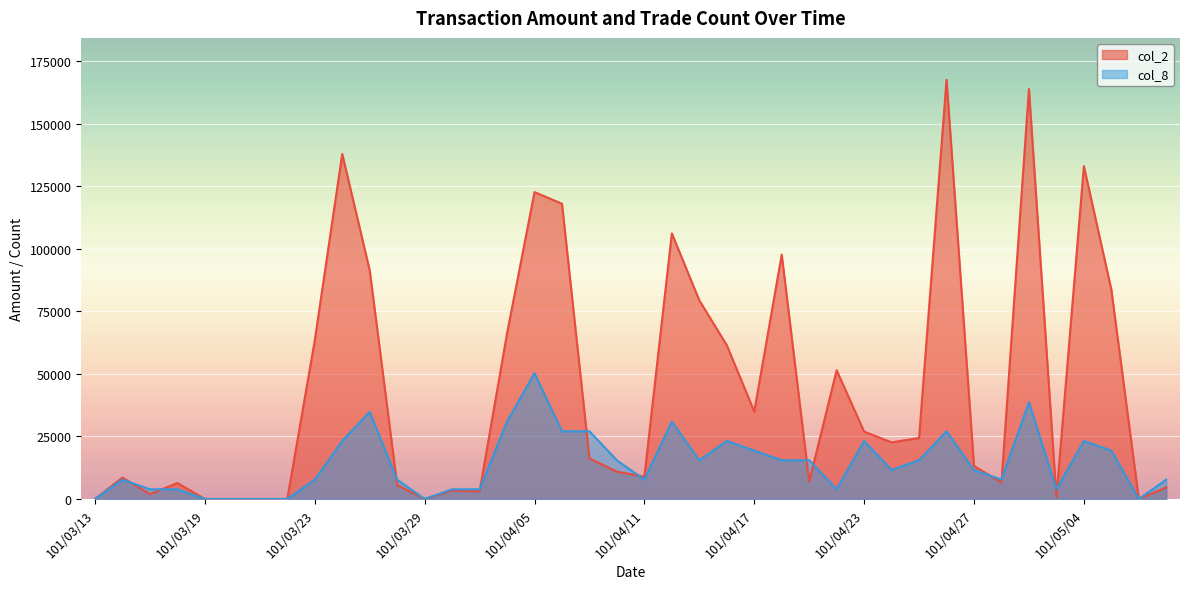

What is the spread (max minus min) of values at 101/03/16?

2531.6